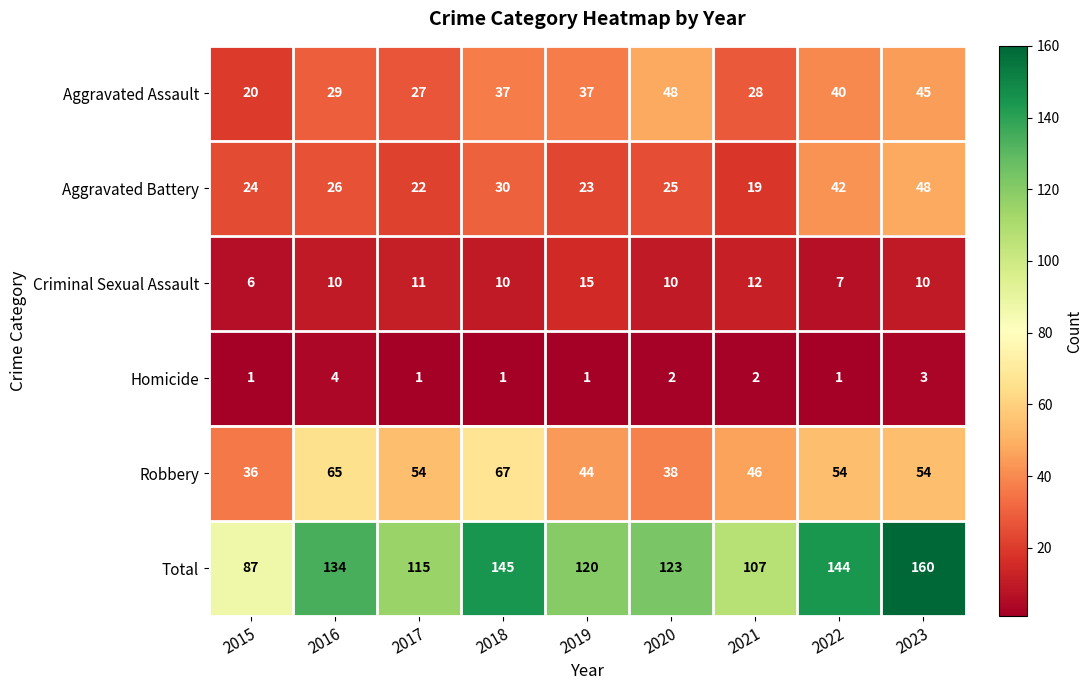

At which label does Robbery reach its minimum?

2015